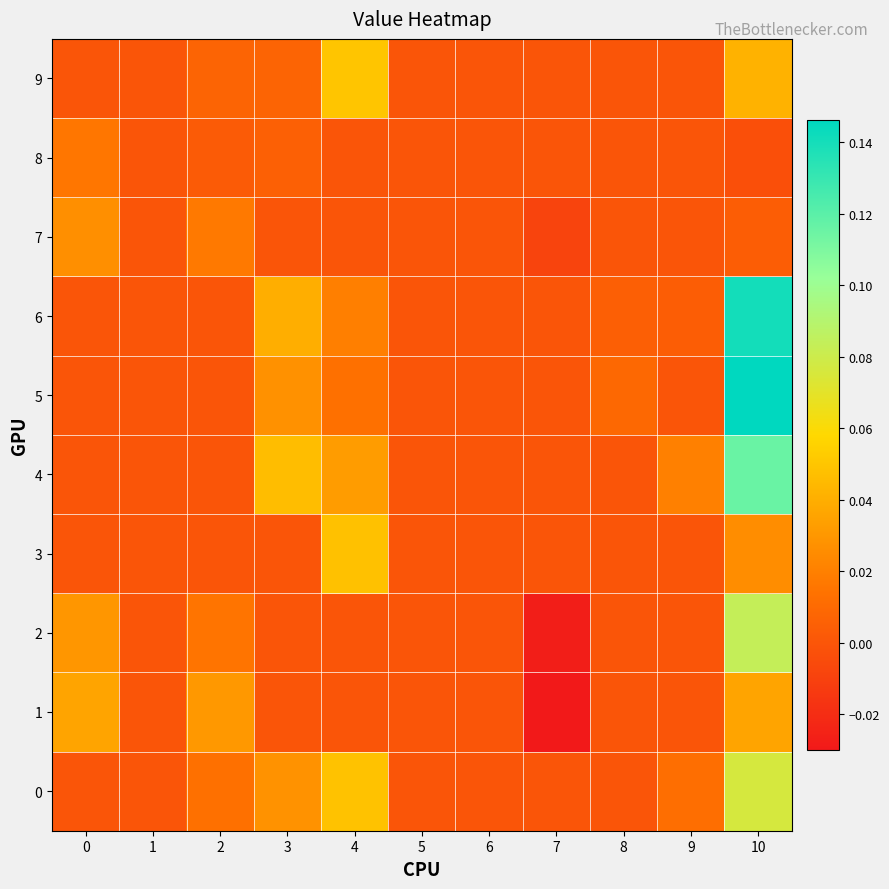

What is the maximum value shown in the chart?

0.1